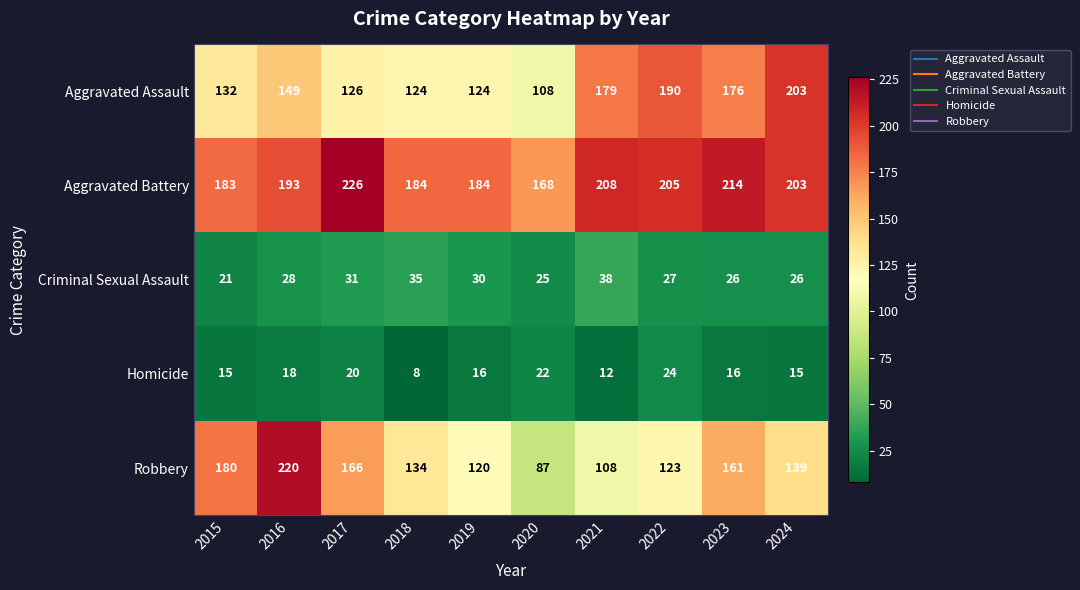

What is the total value across all series at 2017?

569